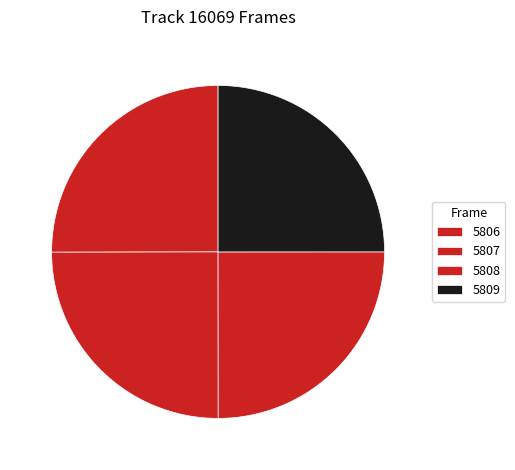

How many segments does this pie chart have?

4